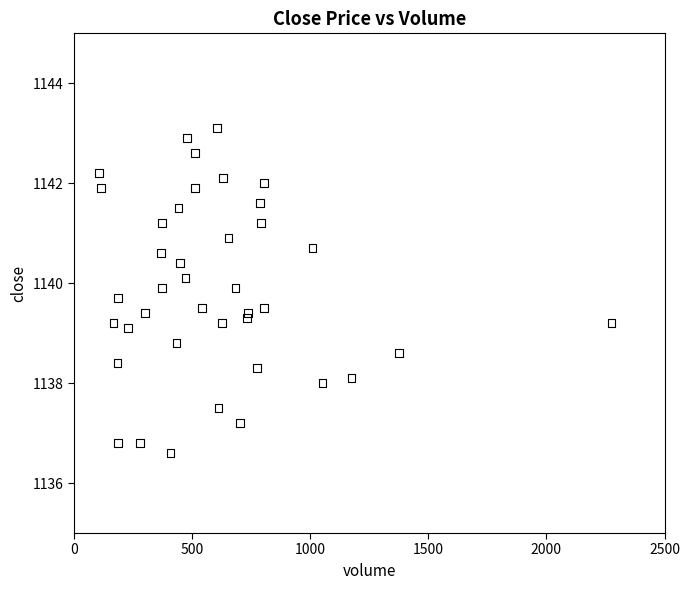

What is the range of X values (max minus min)?

2168.0